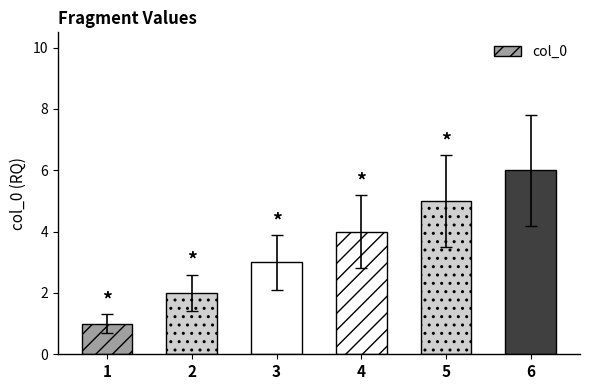

Rank the categories by value from lowest to highest.

1, 2, 3, 4, 5, 6